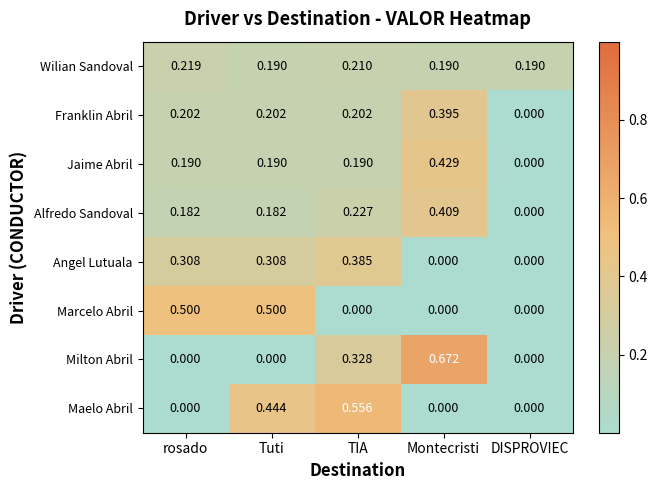

Which series has the widest spread of values?

Milton Abril